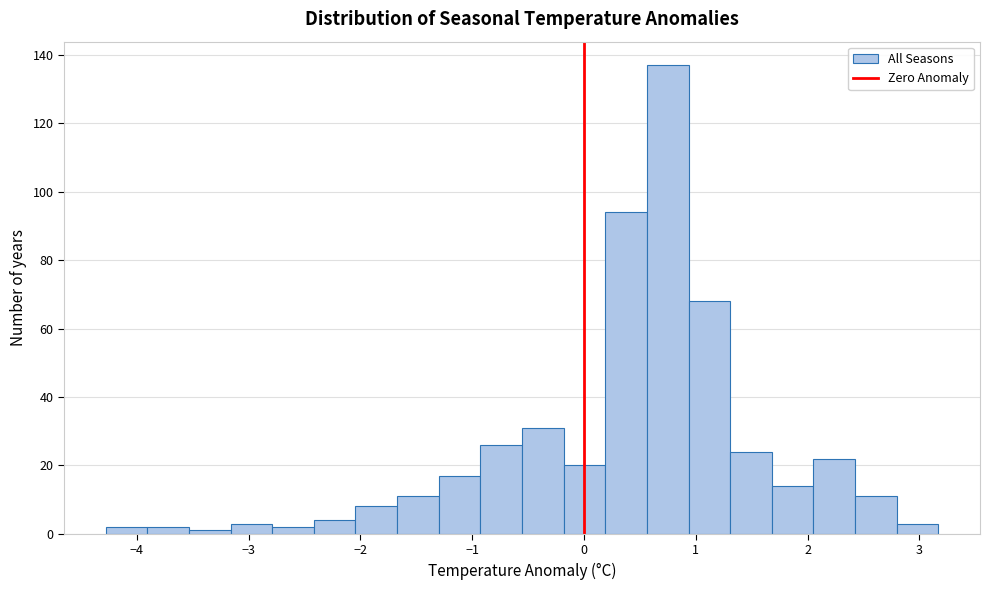

Around what value on the x-axis is the tallest bar? Give the approximate position of its centre, as read against the axis.

0.7